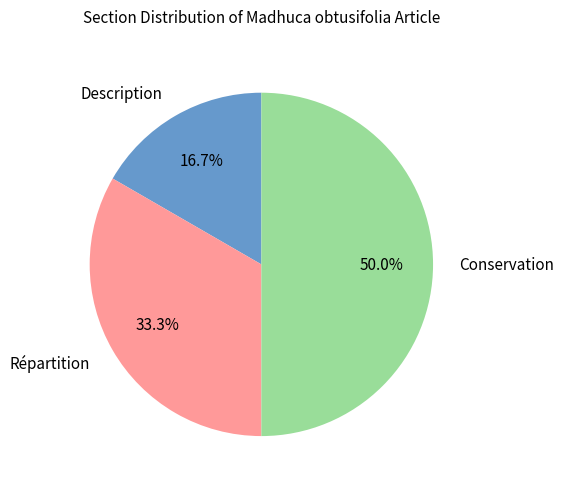

Is Répartition the majority of the pie?

No